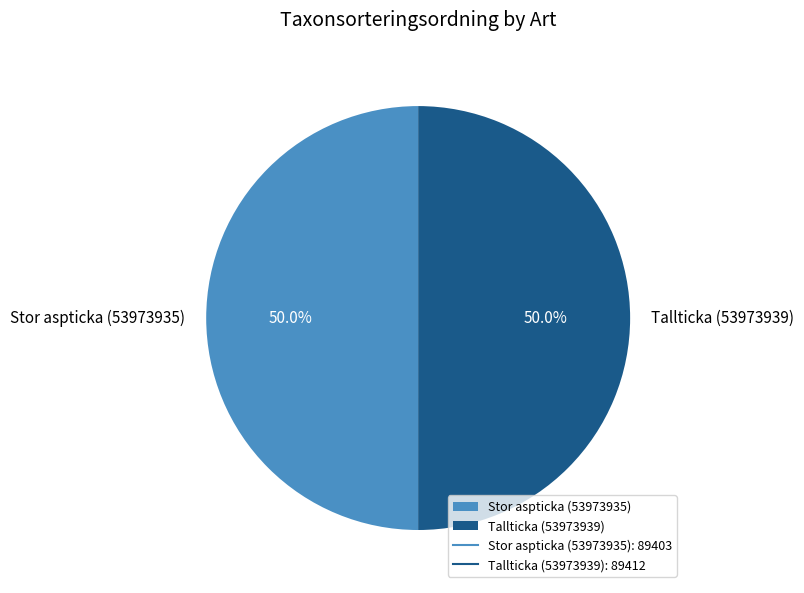

To the nearest percent, what is the combined percentage of Tallticka (53973939) and Stor aspticka (53973935)?

100%